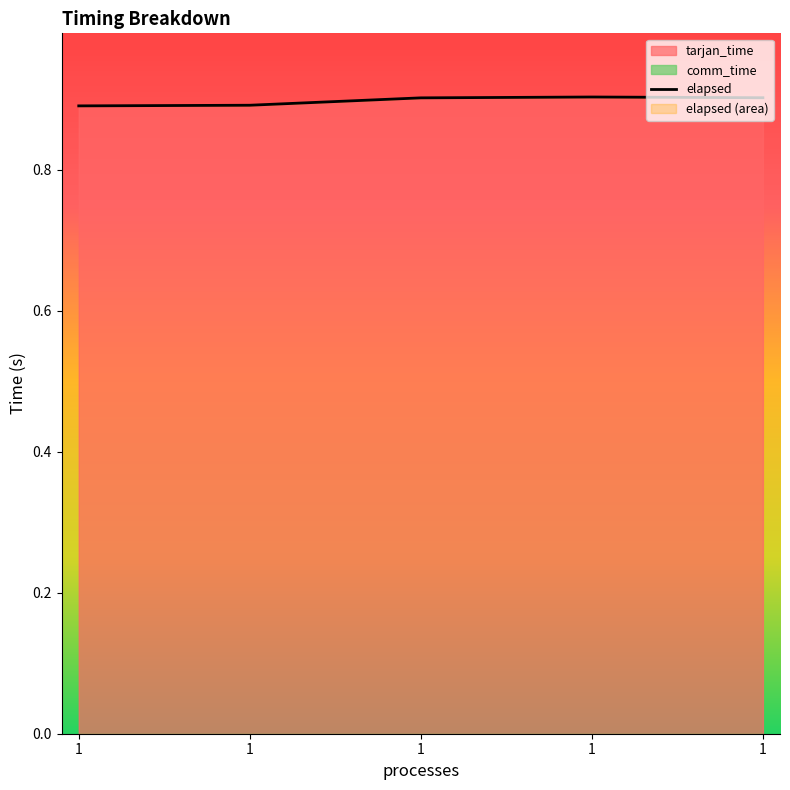

Which series has the largest range (max minus min)?

tarjan_time